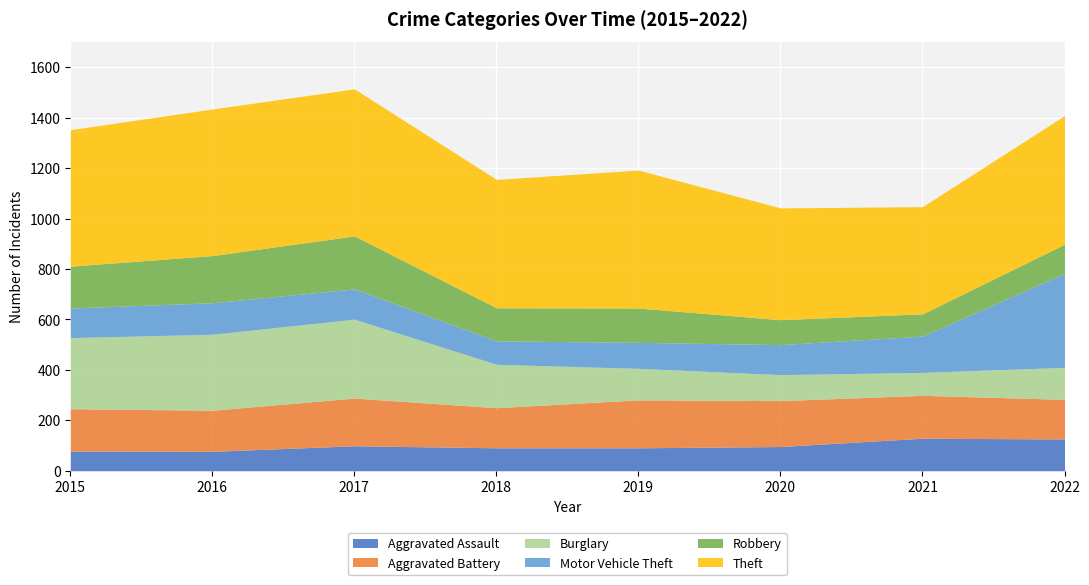

Does the chart display data point markers on the line(s)?

No